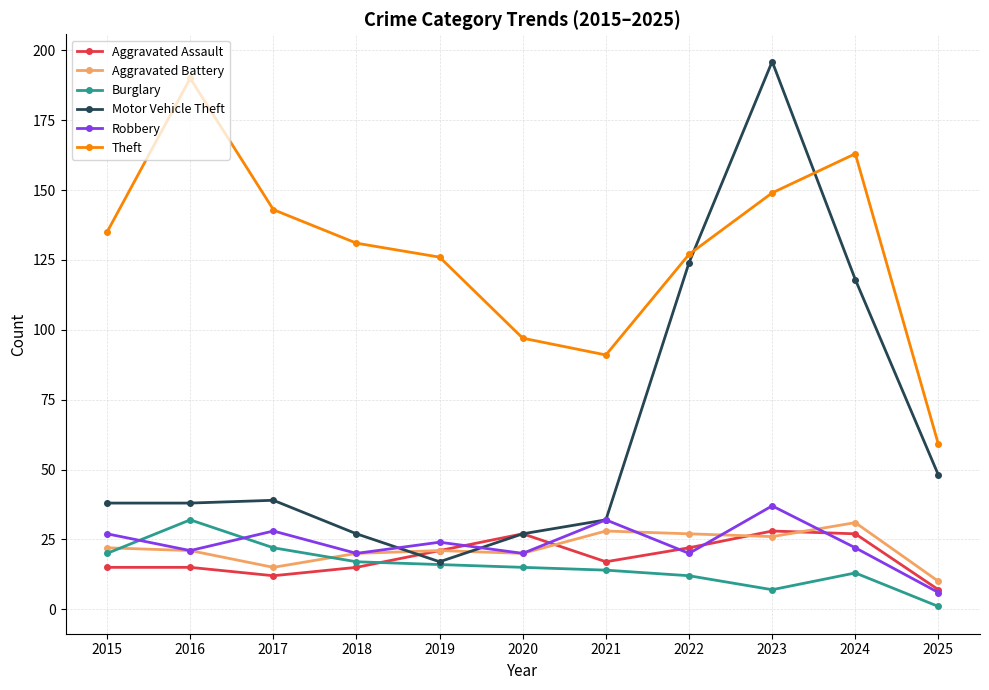

Which label corresponds to the largest value in the chart?

2023